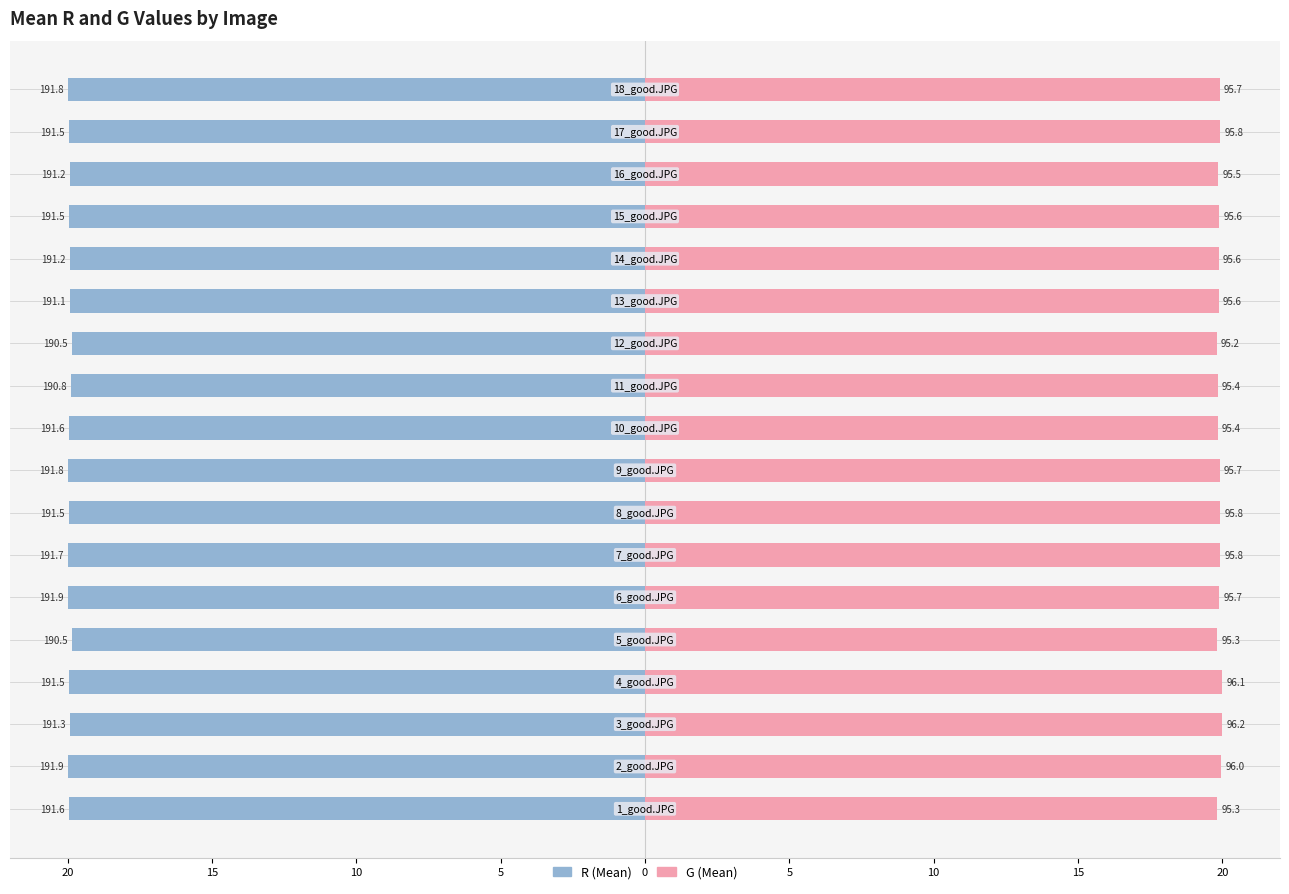

How many bars are there in each group?

2